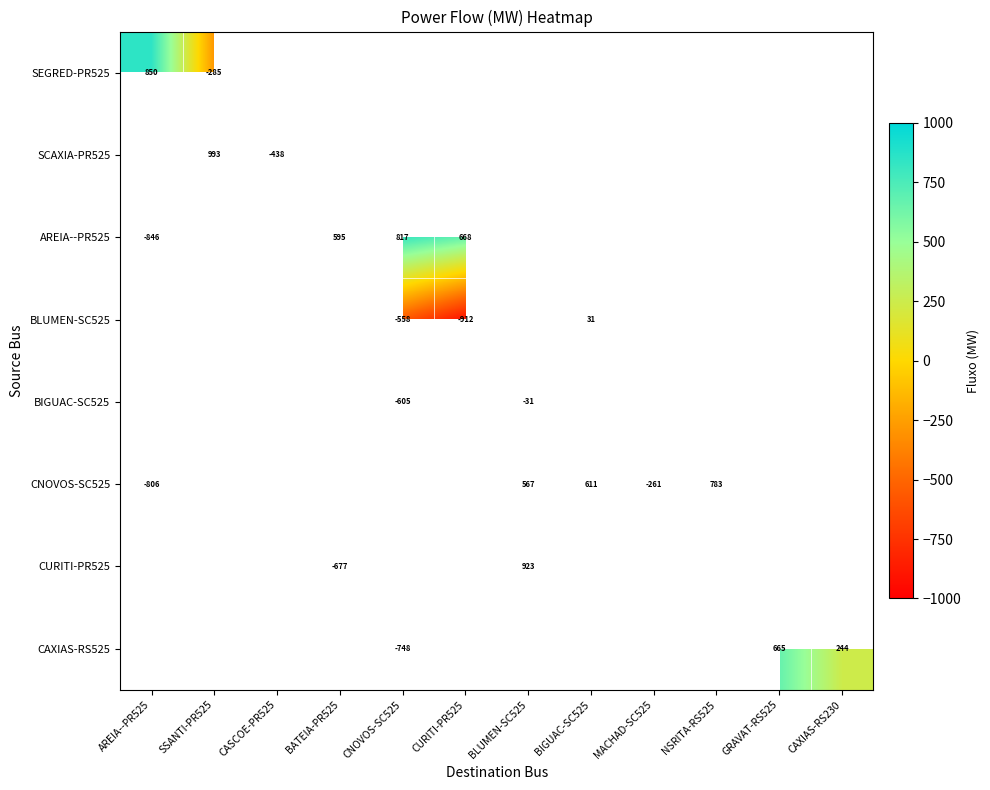

Is the value of CURITI-PR525 at BATEIA-PR525 greater than the value of CAXIAS-RS525 at CNOVOS-SC525?

Yes